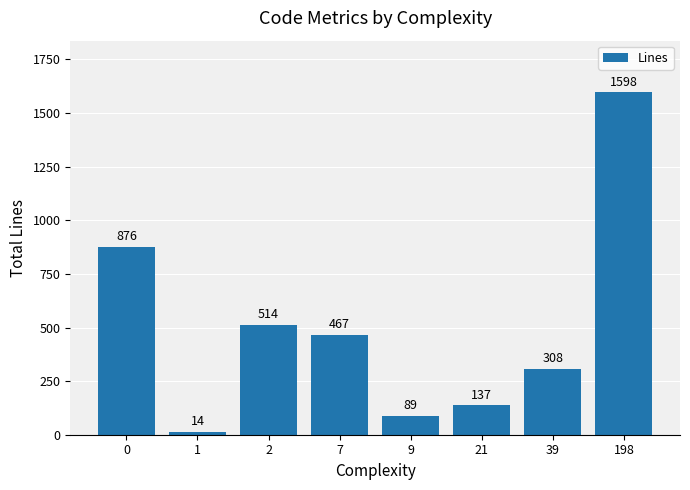

Reading left to right, transcribe all the data shown in this chart.

0=876	1=14	2=514	7=467	9=89	21=137	39=308	198=1598